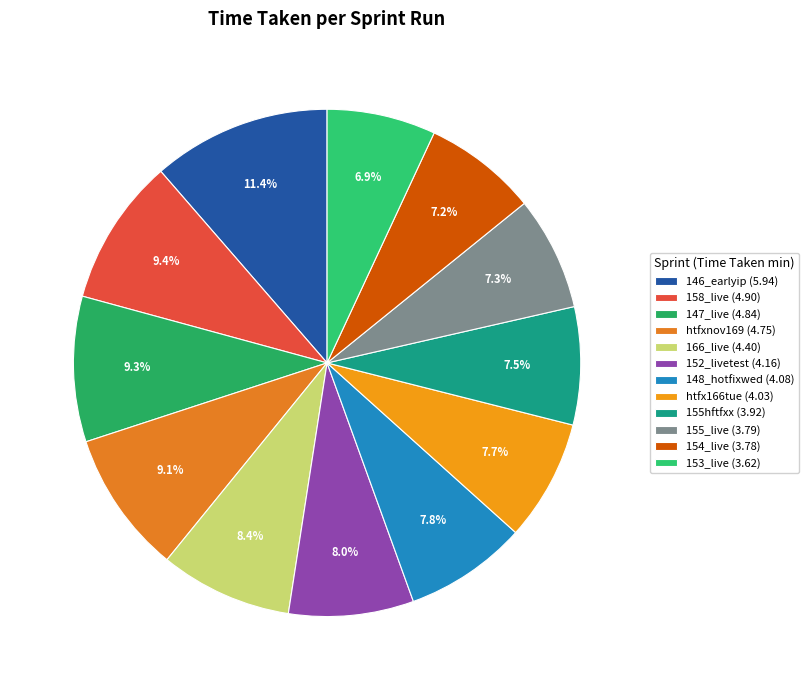

Count the number of slices in the pie.

12